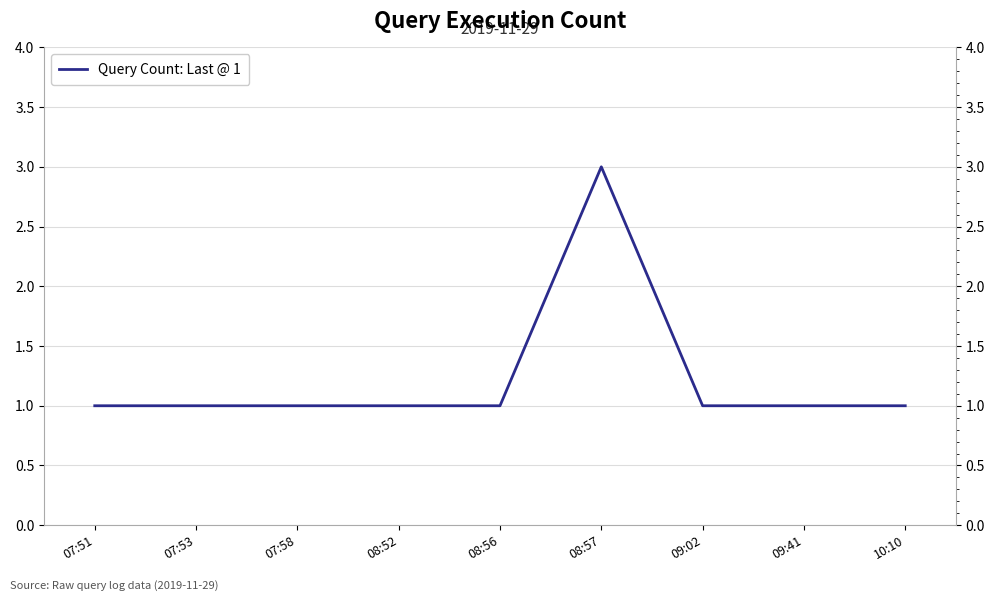

What is the greatest value displayed?

3